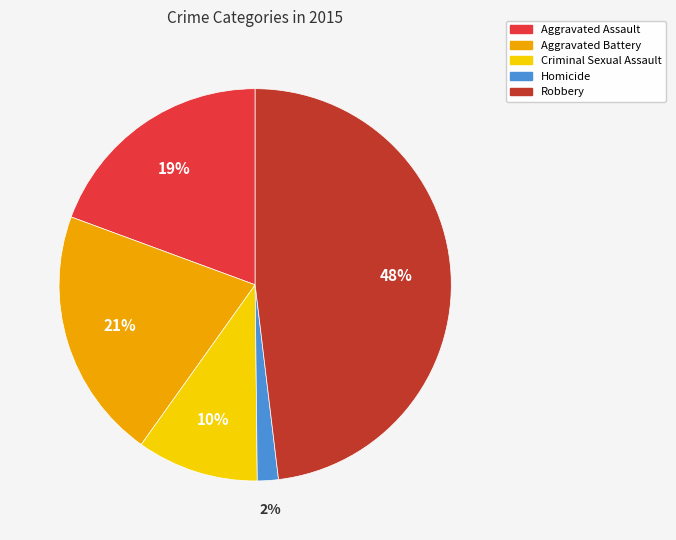

Which has a higher value, Aggravated Assault or Homicide?

Aggravated Assault